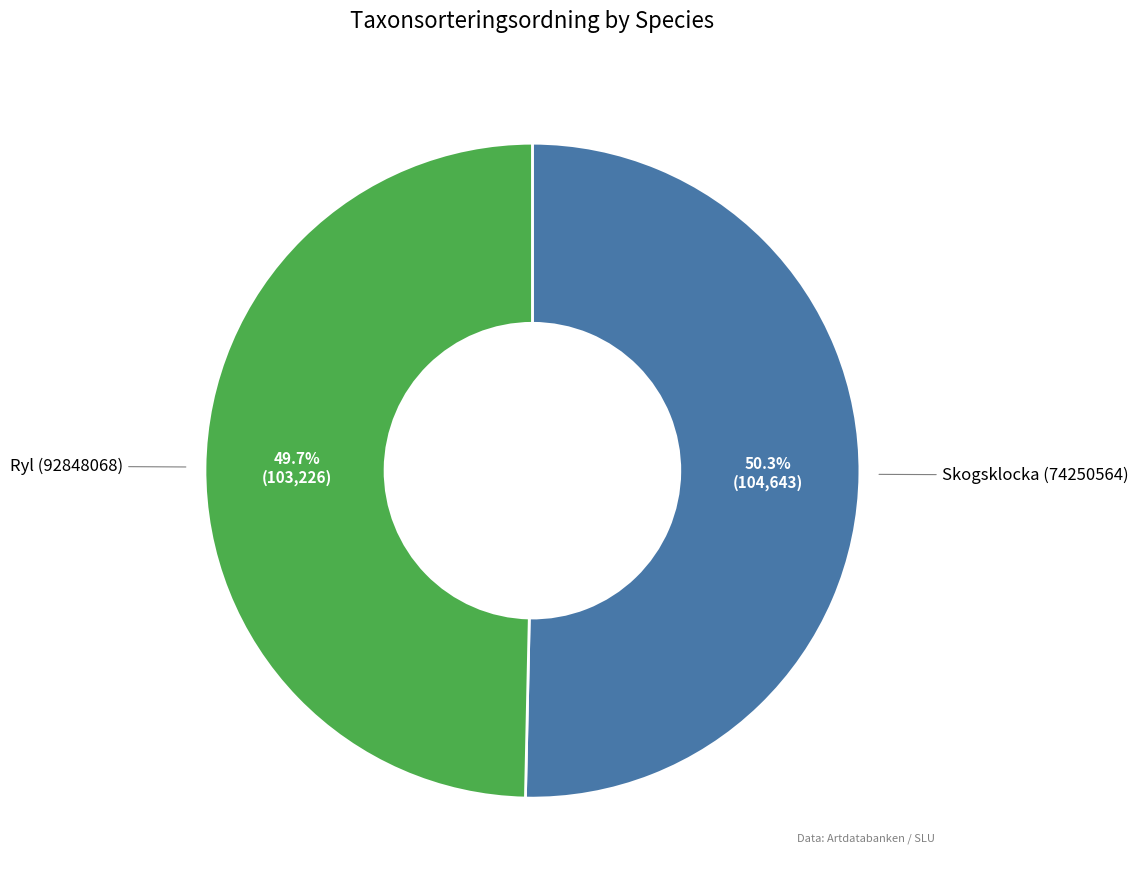

Is there a majority slice in this chart?

Yes